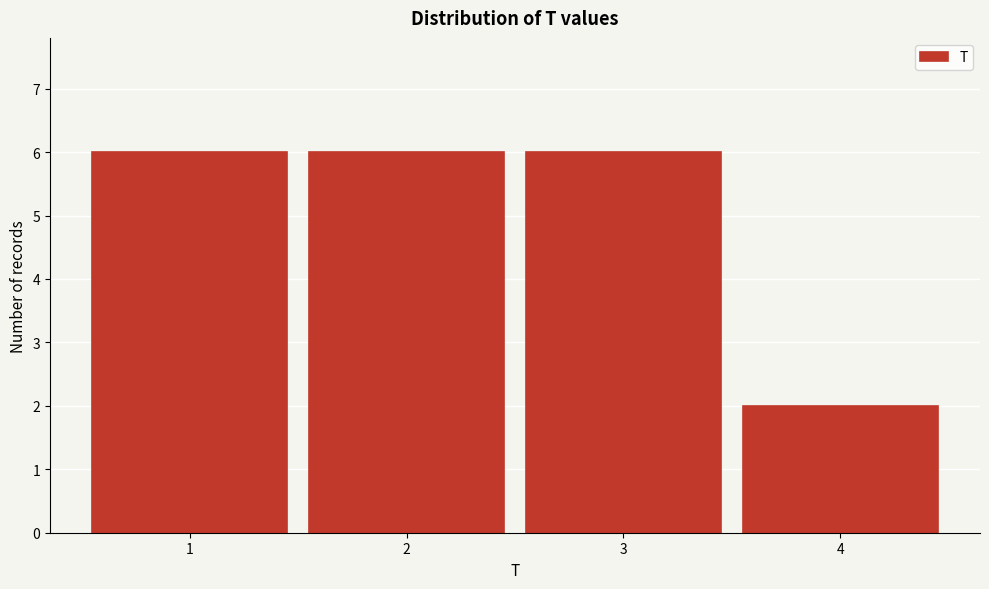

Reading left to right, transcribe all the data shown in this chart.

6	6	6	2